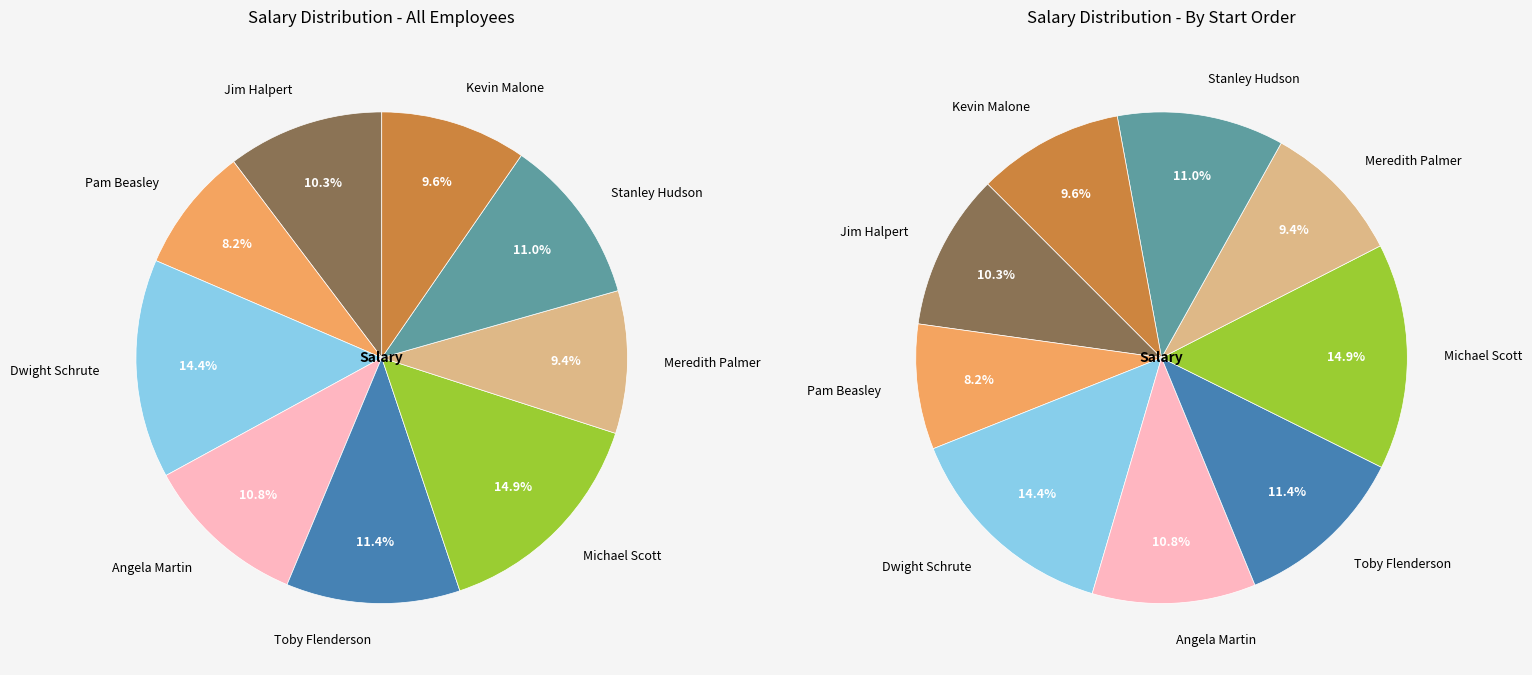

To the nearest percent, what is the difference between the Michael Scott and Pam Beasley slice percentages?

7%